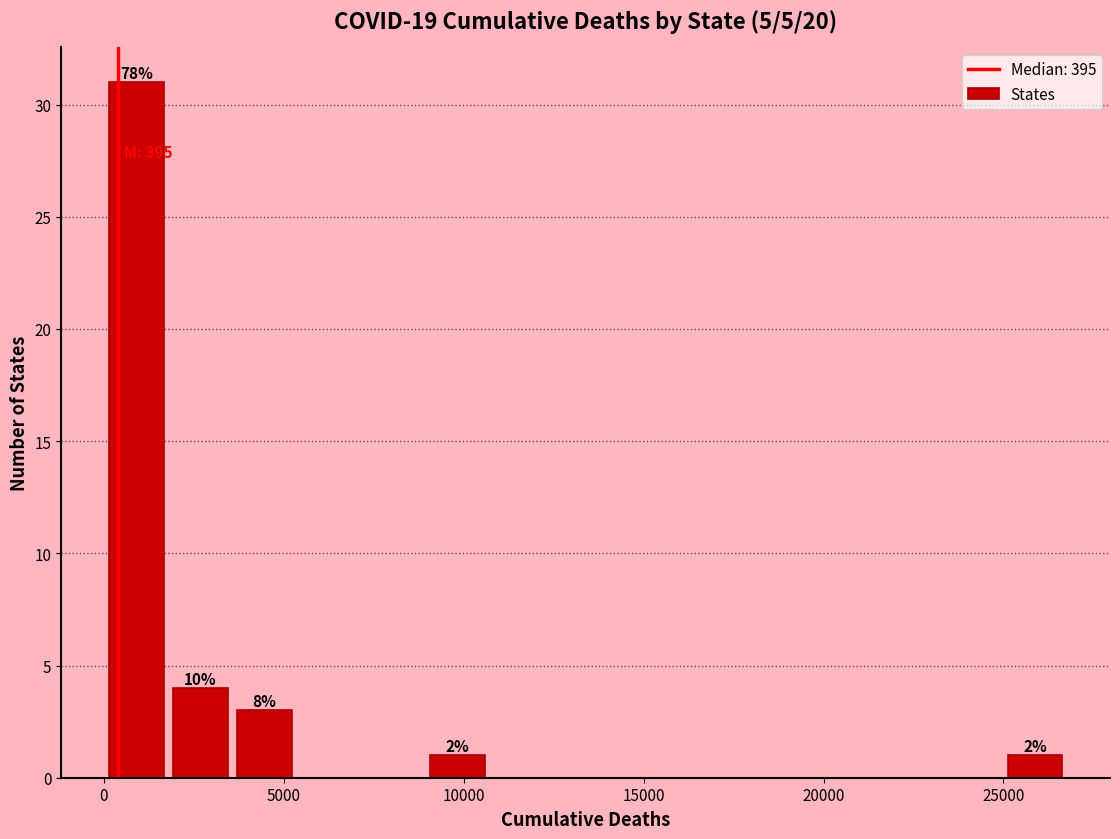

Read against the x-axis, roughly where is the centre of the tallest bar?

1000